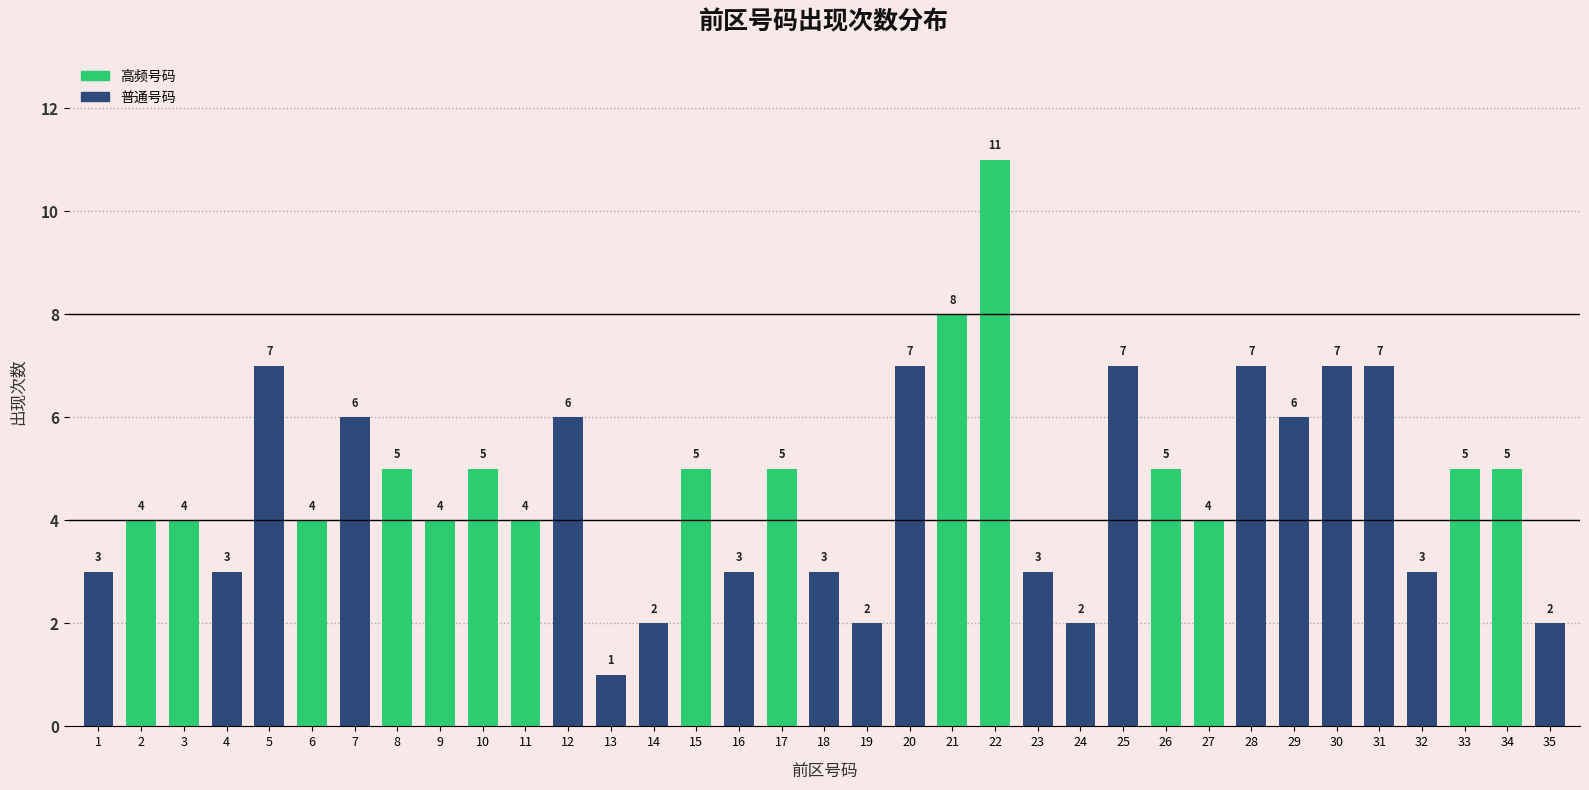

Reading left to right, what are all the values shown in this chart?

3	4	4	3	7	4	6	5	4	5	4	6	1	2	5	3	5	3	2	7	8	11	3	2	7	5	4	7	6	7	7	3	5	5	2